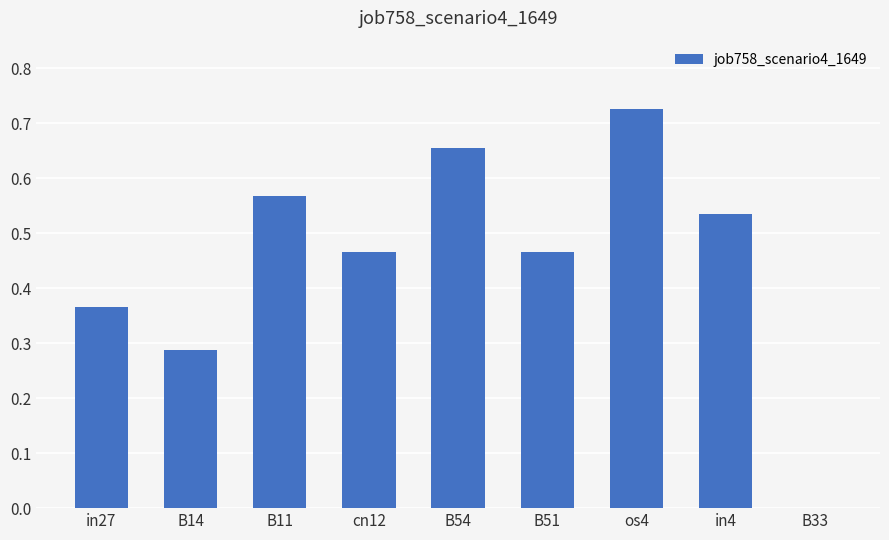

At which label is the value closest to 0?

B33